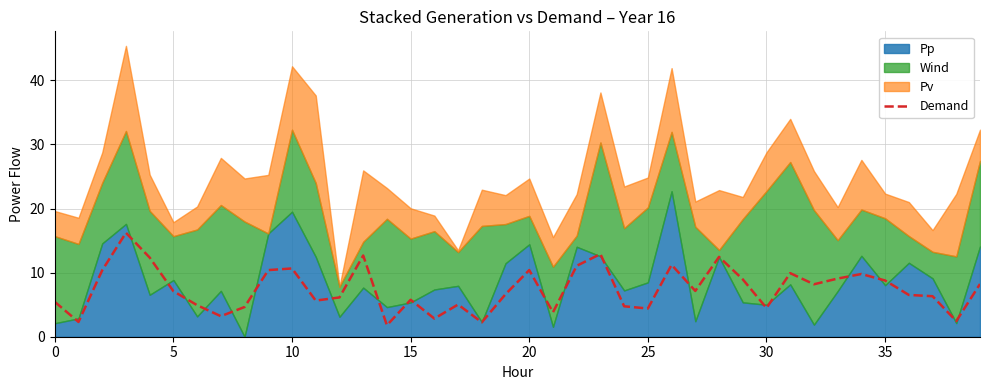

What is the difference between the maximum and minimum values?

14.4